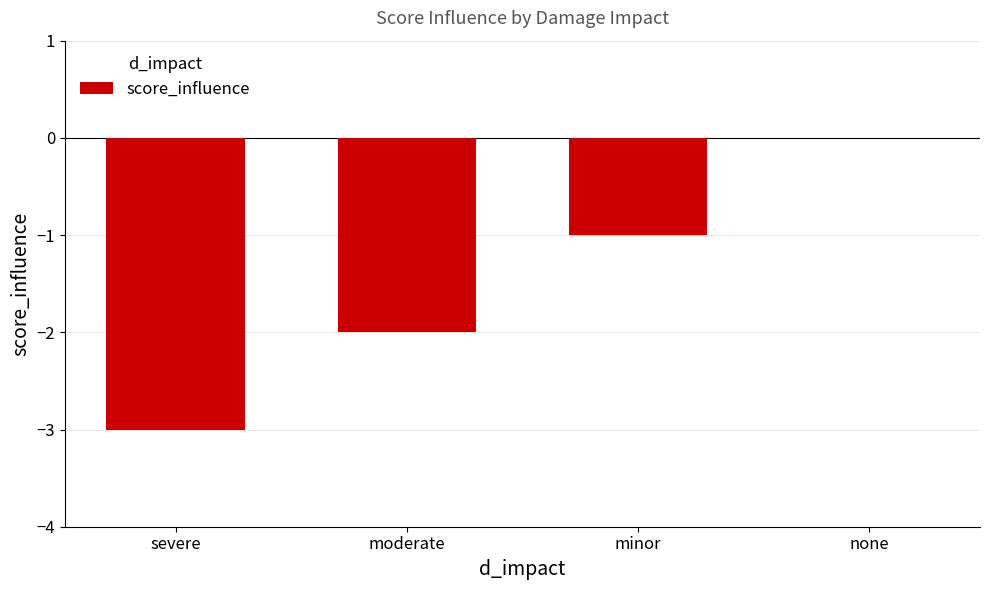

What is the change in value from severe to minor?

+2